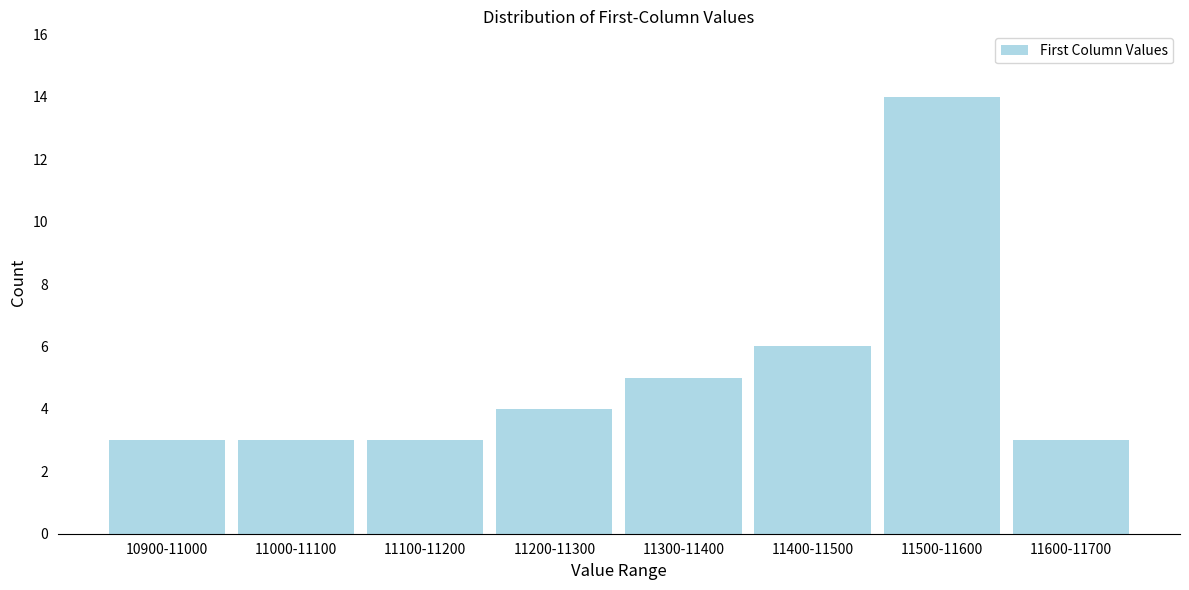

Reading left to right, what are all the values shown in this chart?

3	3	3	4	5	6	14	3